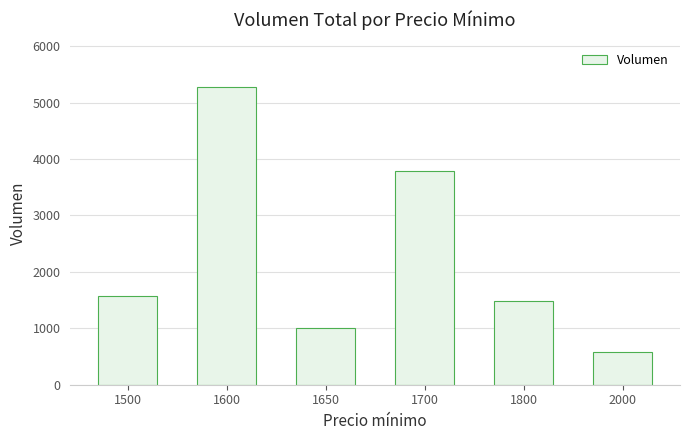

Which label corresponds to the largest value in the chart?

1600